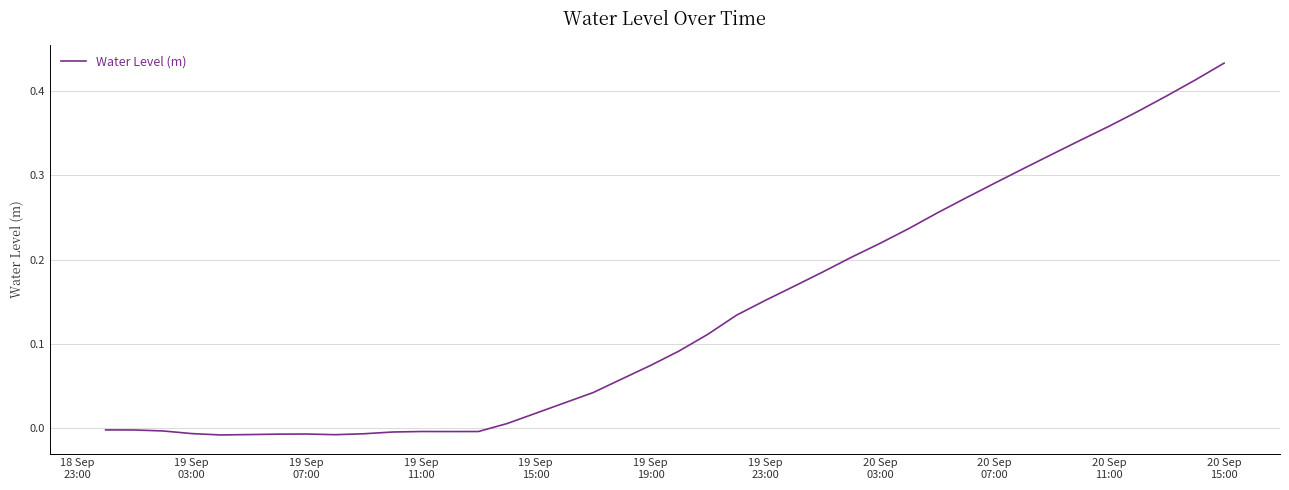

Does the chart have visible grid lines?

Yes